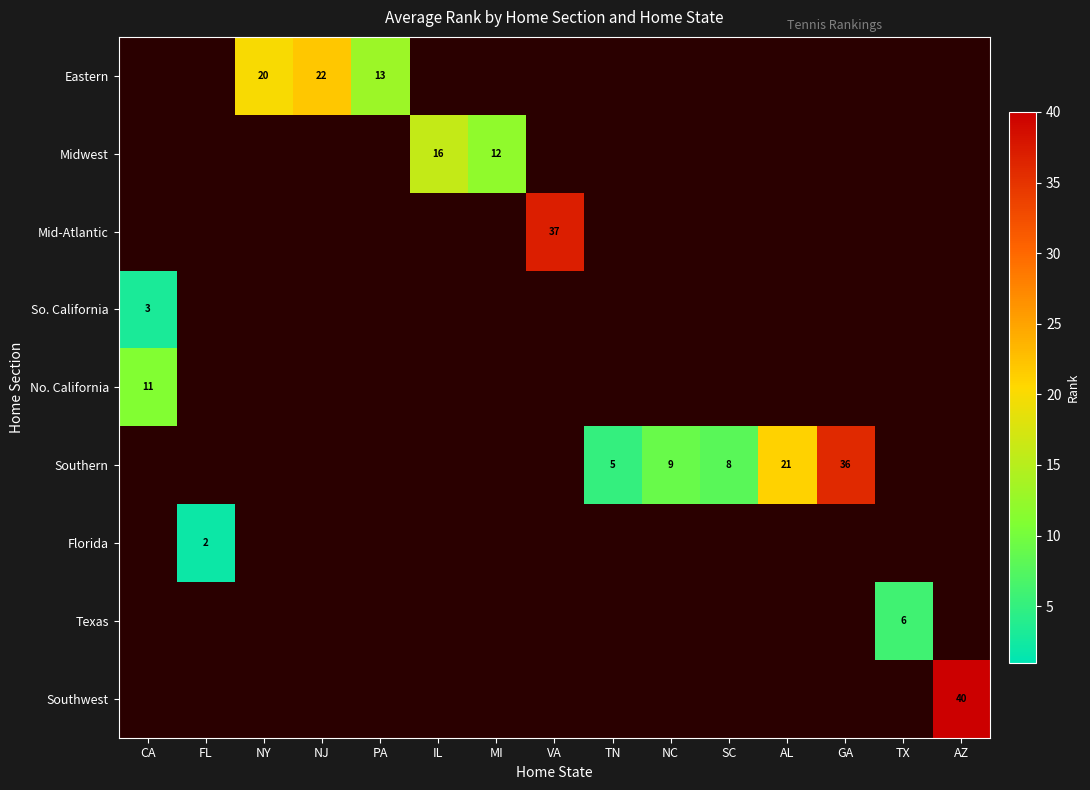

The value of Southern at CA is 24. True or false?

False